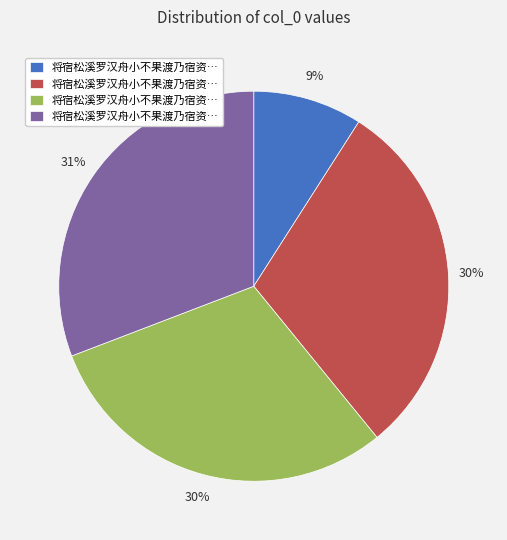

Is there a majority slice in this chart?

No